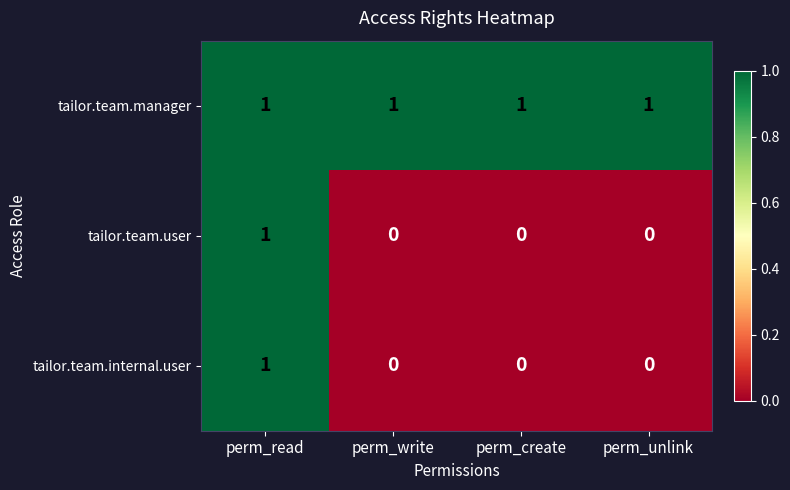

How many tailor.team.user values are between 0 and 1?

4